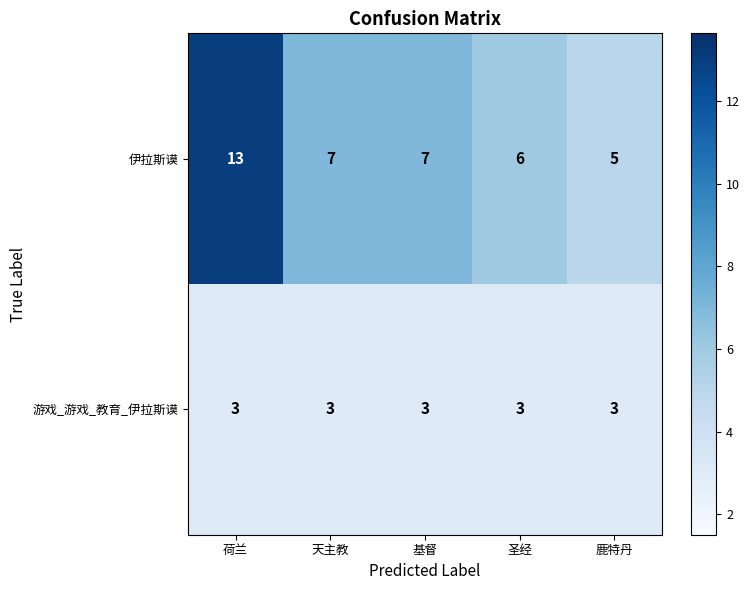

At how many categories does at least one series exceed 12?

1